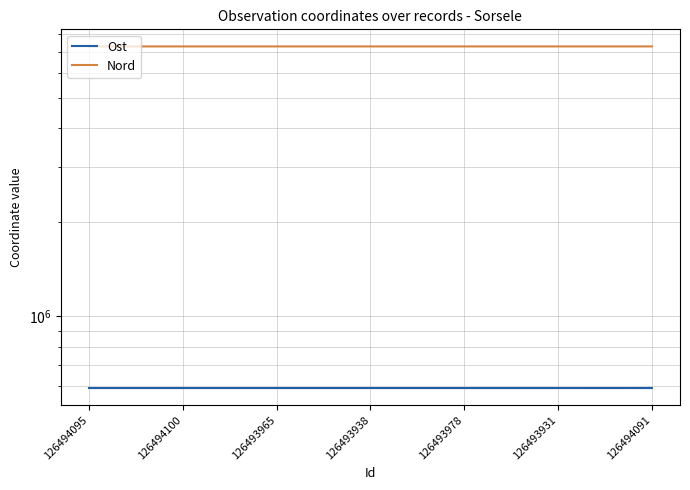

How many data points does each series have?

7